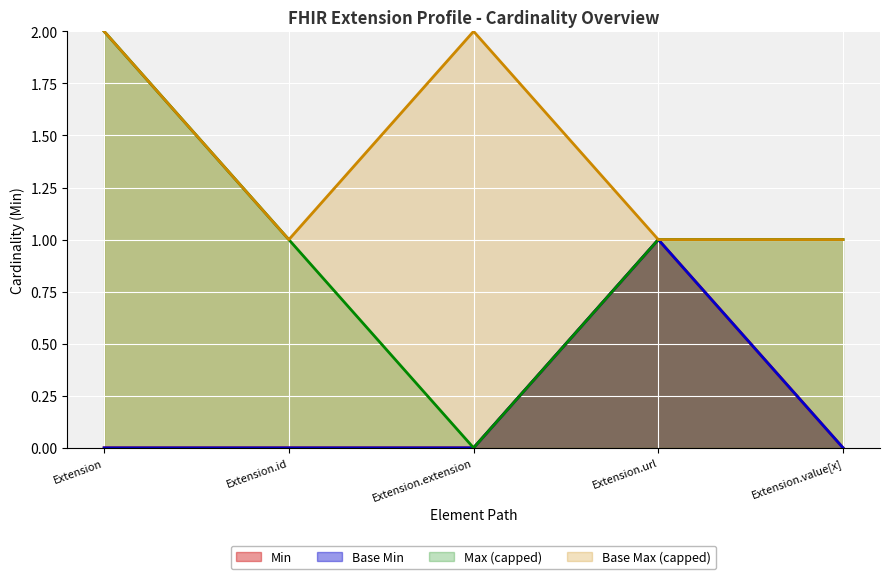

What is the total value across all series at Extension.extension?

2